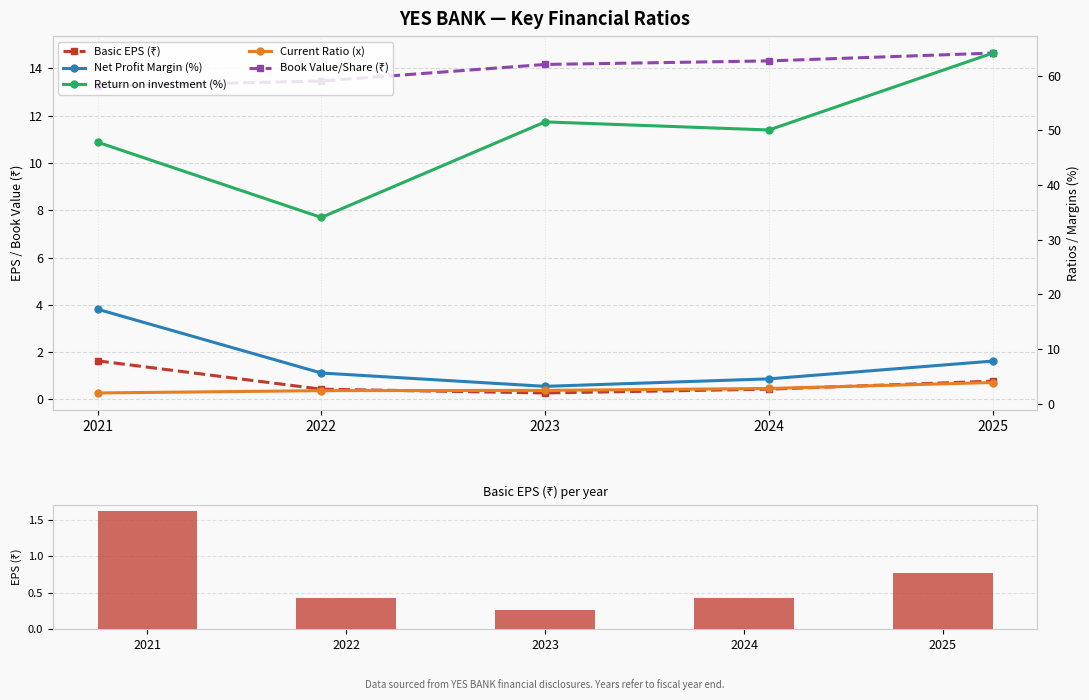

Rank the categories by Basic EPS (₹) value from highest to lowest.

2021, 2025, 2022, 2024, 2023